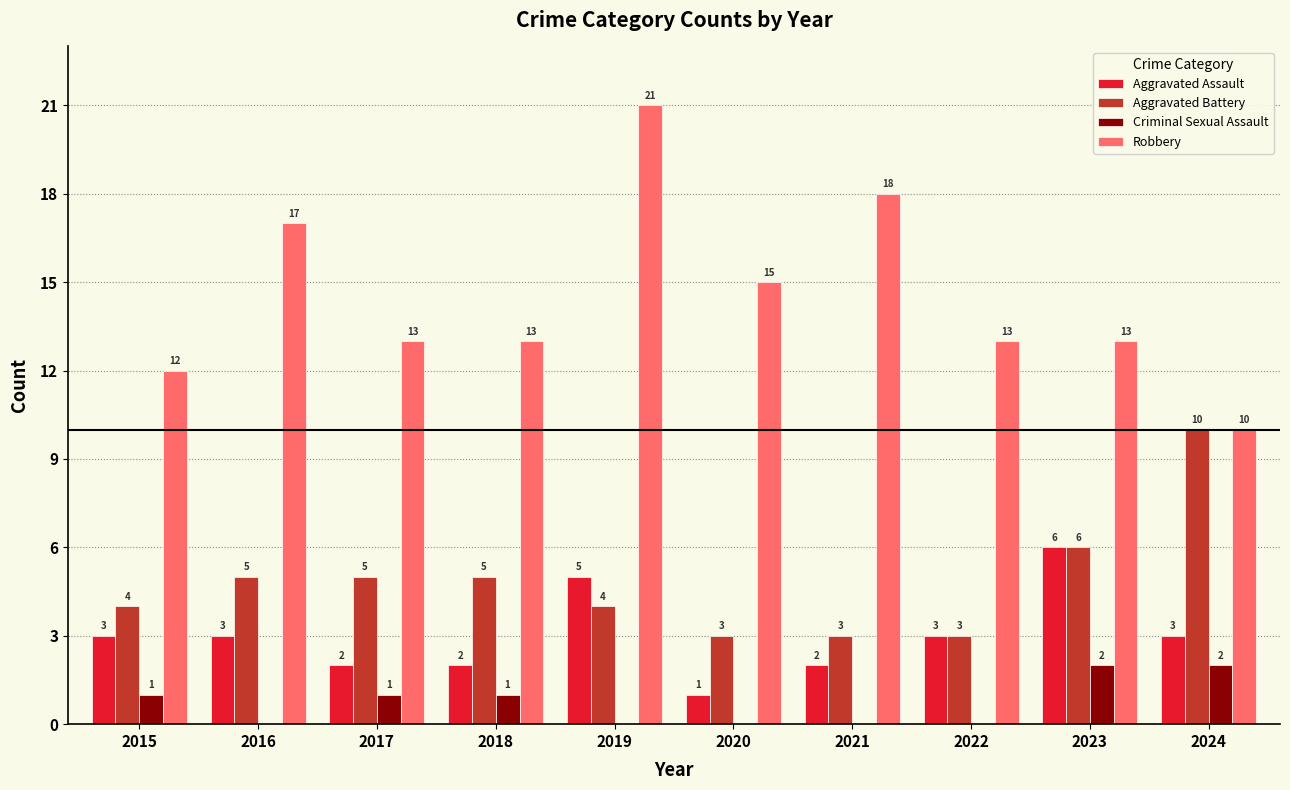

Which series has the largest total across all categories?

Robbery